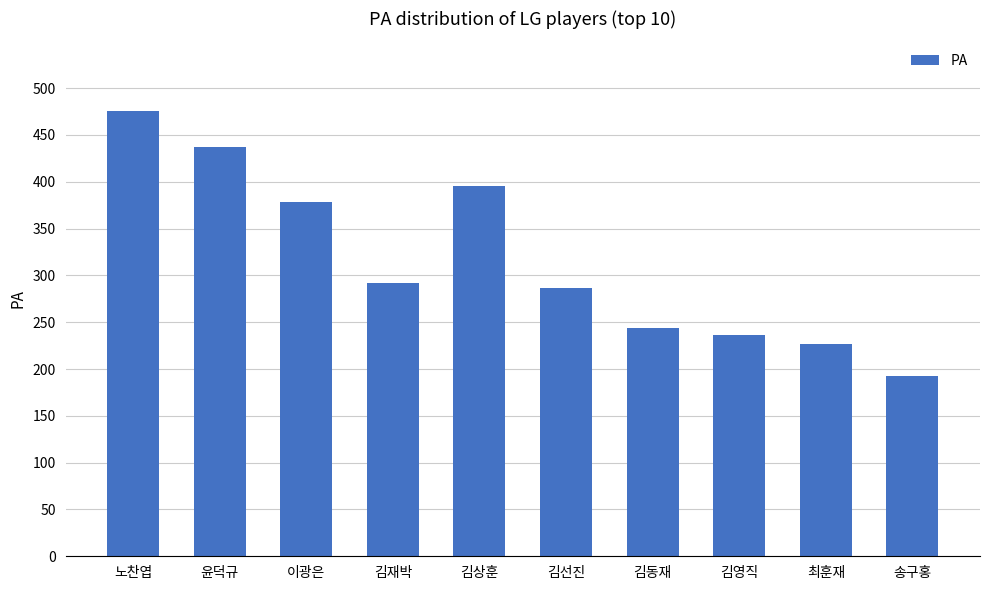

Does the chart contain stacked bars?

No